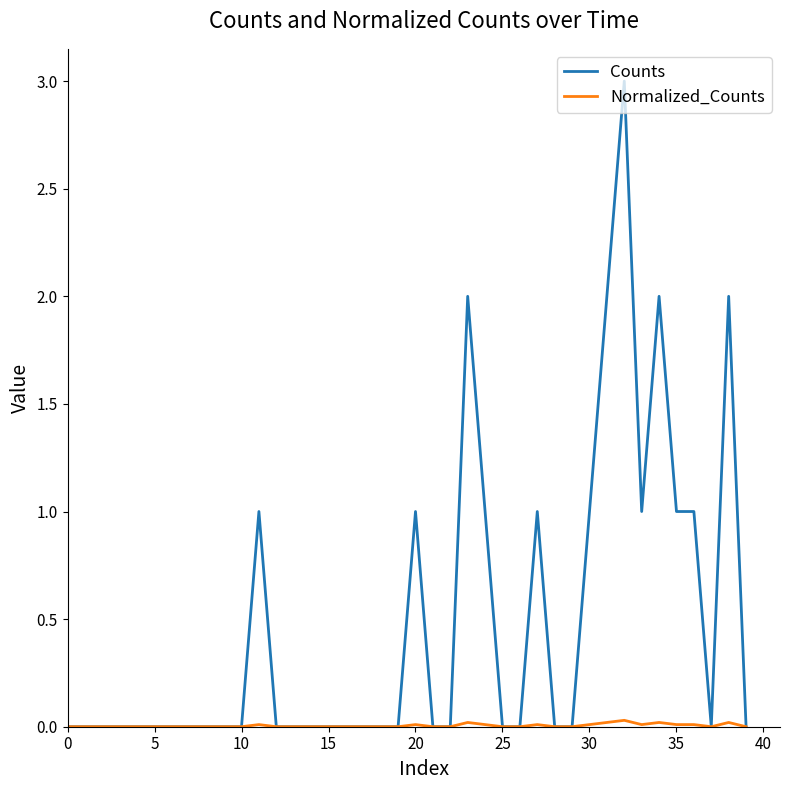

Does the chart display data point markers on the line(s)?

No